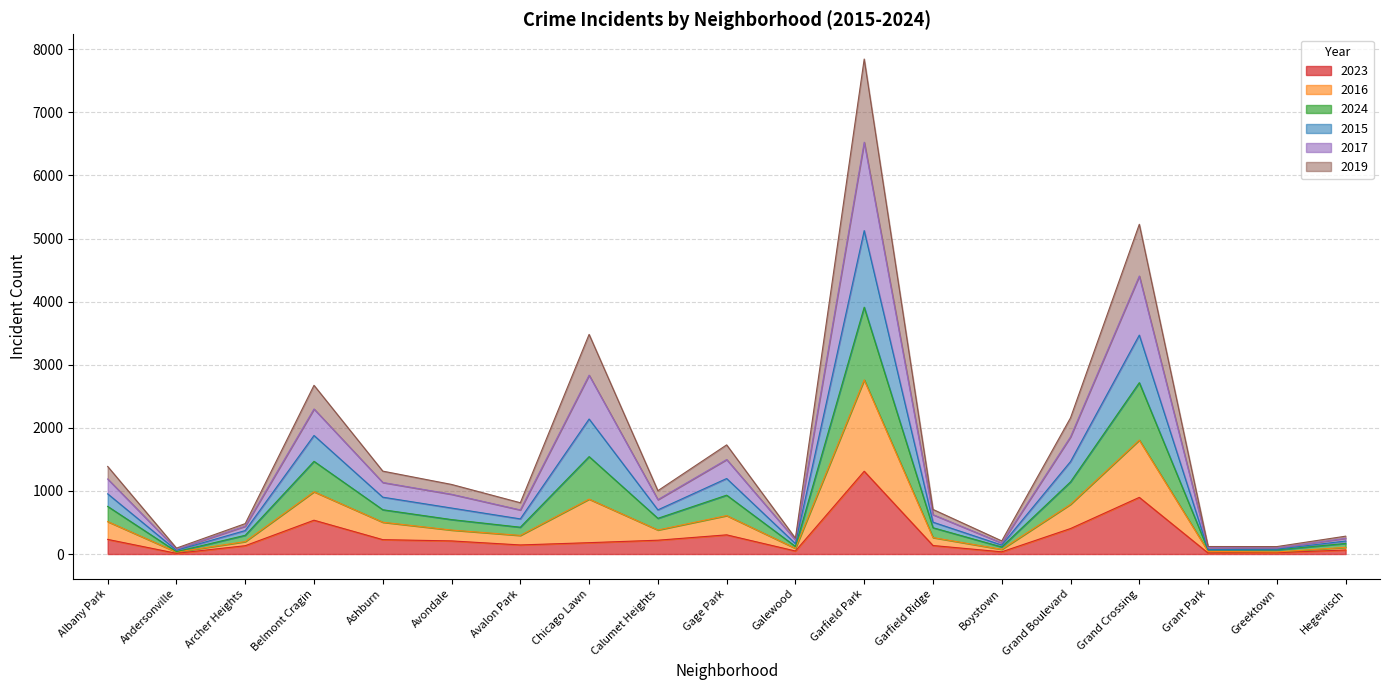

What is the highest value of the 2023 series?

1312